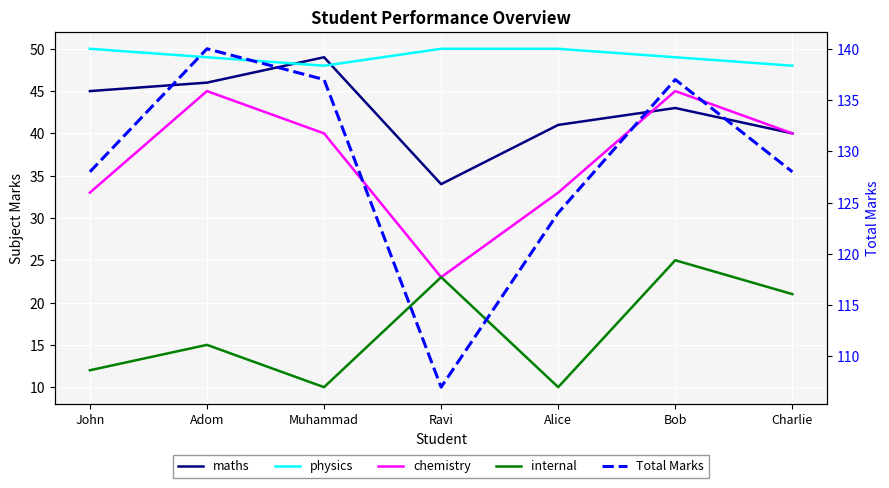

What is the minimum value for physics?

48